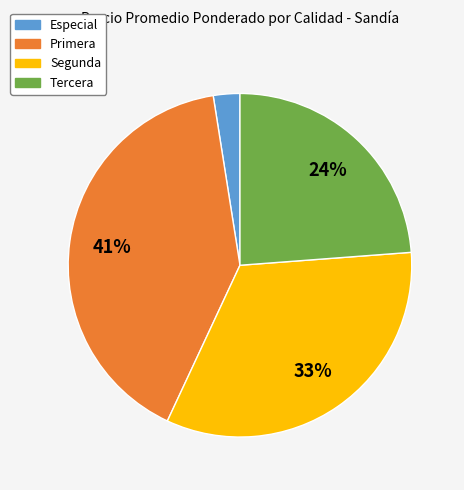

To the nearest percent, what is the average slice percentage?

25%